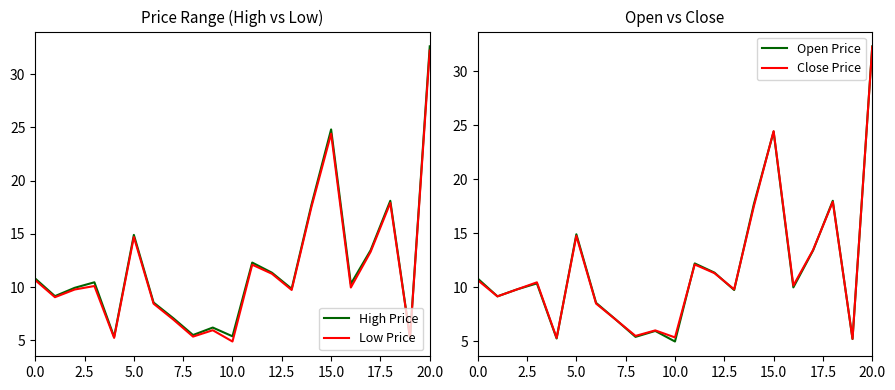

At how many categories does at least one series exceed 15?

4